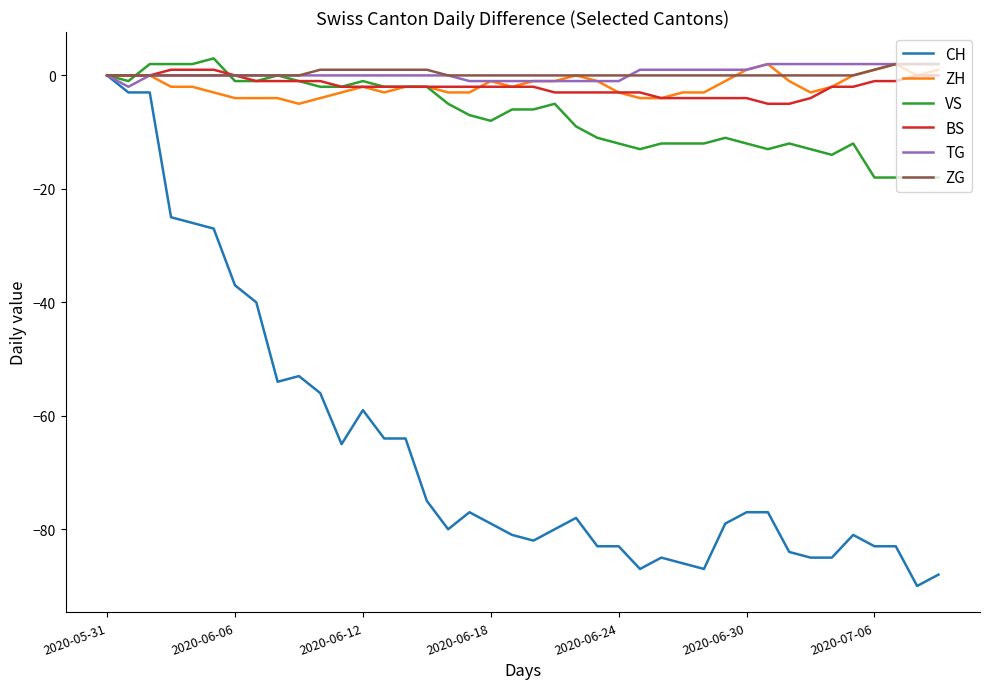

What is the minimum value shown in the chart?

-90